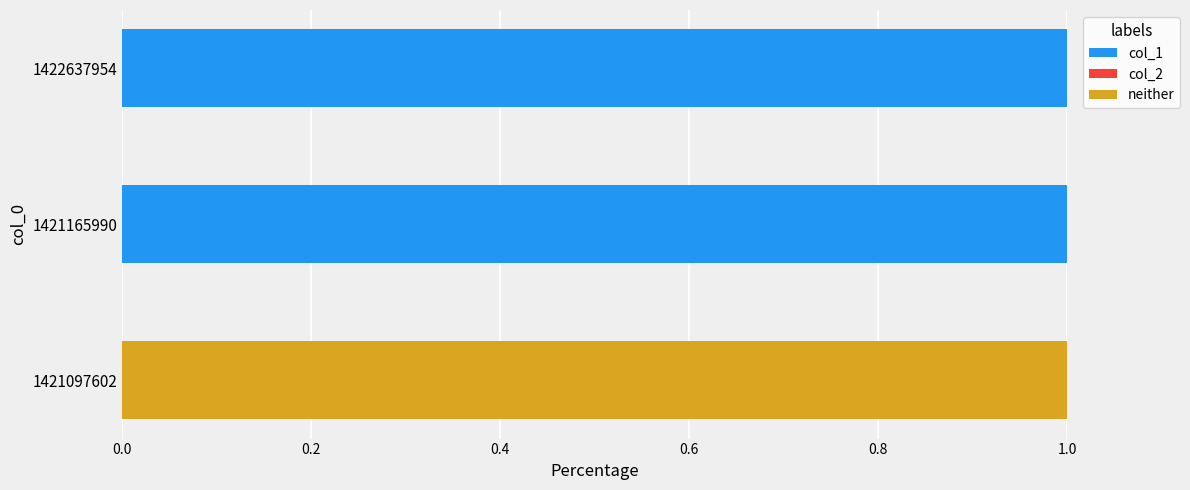

True or false: col_1 has a value of 0 at 1421165990.

False